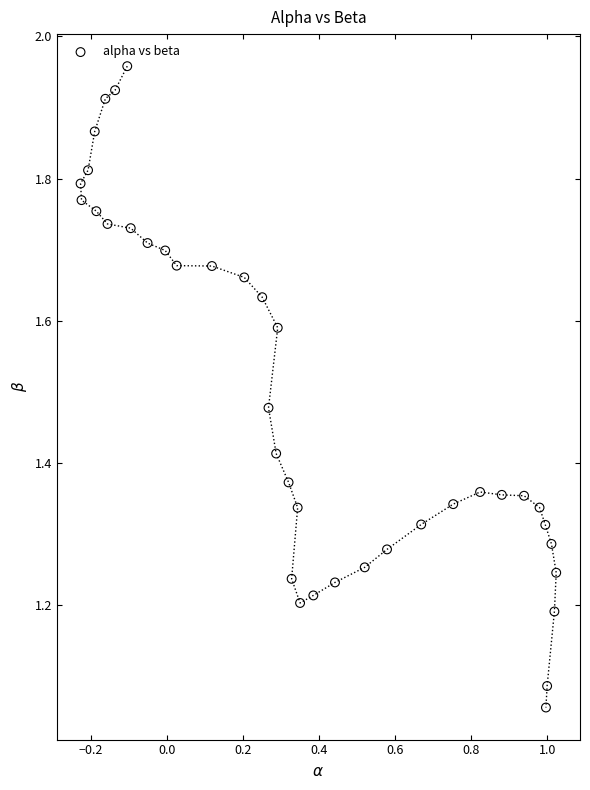

What is the range of Y values (max minus min)?

0.9